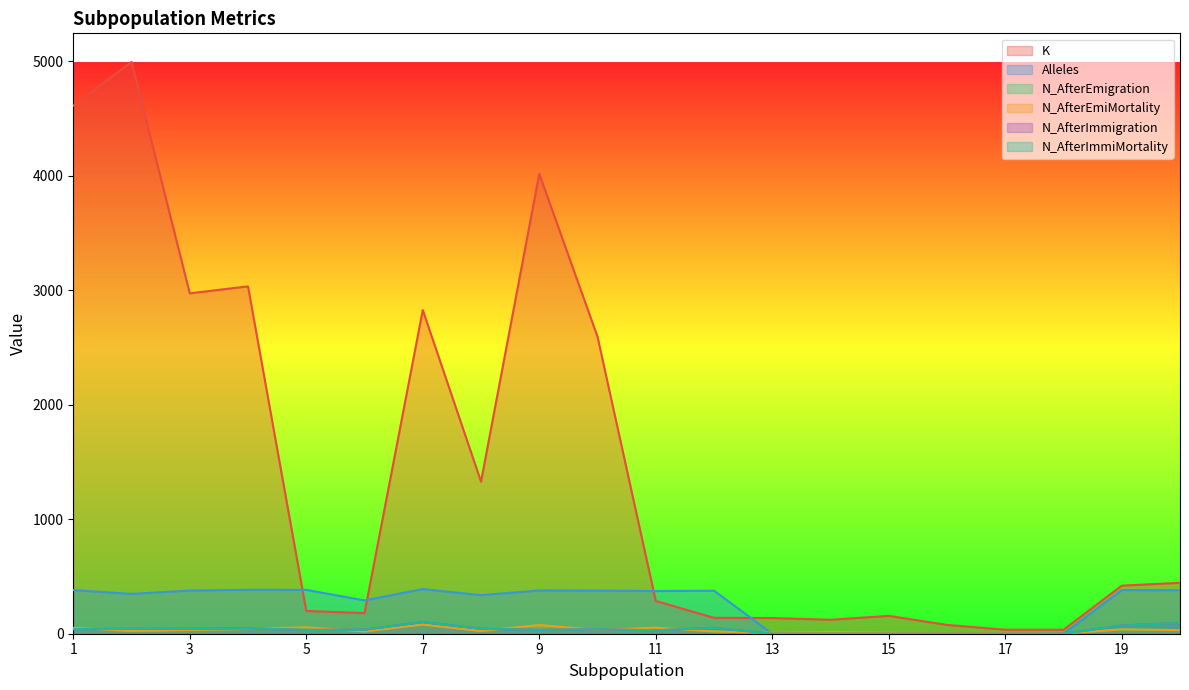

What is the maximum value for N_AfterEmiMortality?

80